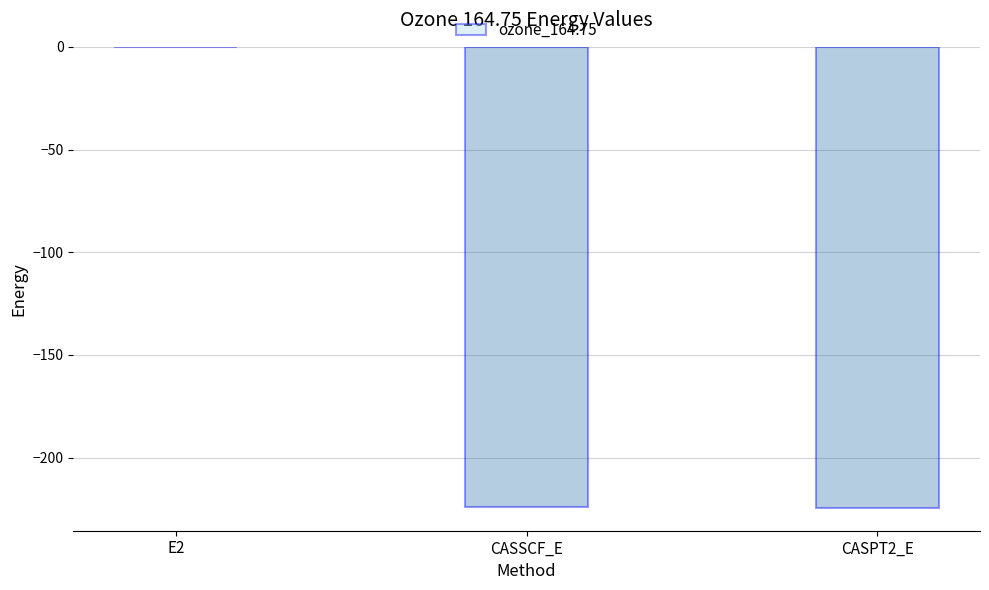

How many data points does each series have?

3